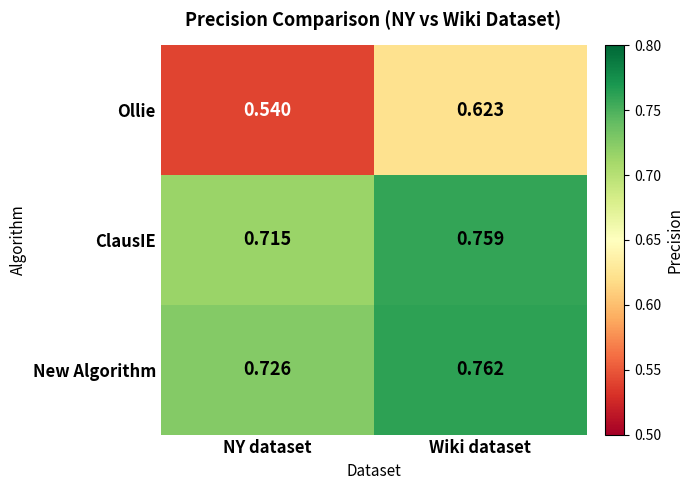

List the labels in order of New Algorithm value, largest first.

Wiki dataset, NY dataset